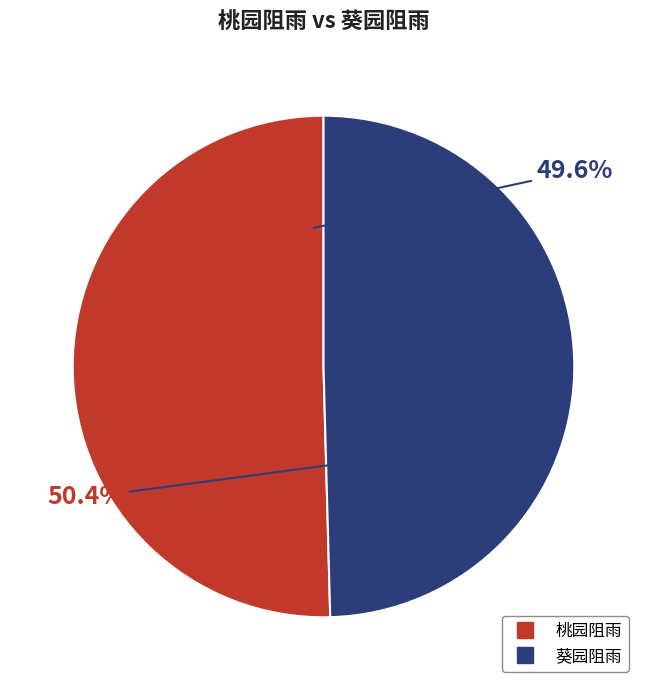

What is the majority slice?

桃园阻雨